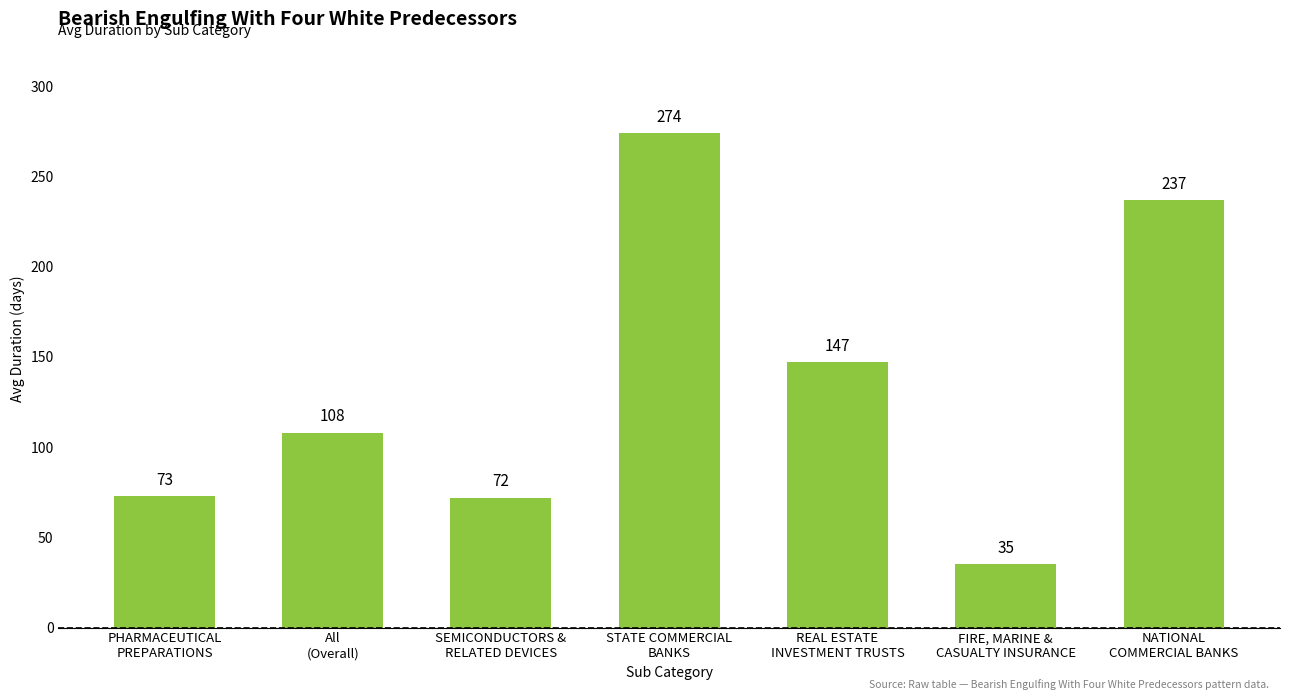

Is it true that the value at FIRE, MARINE &
CASUALTY INSURANCE is 35?

True